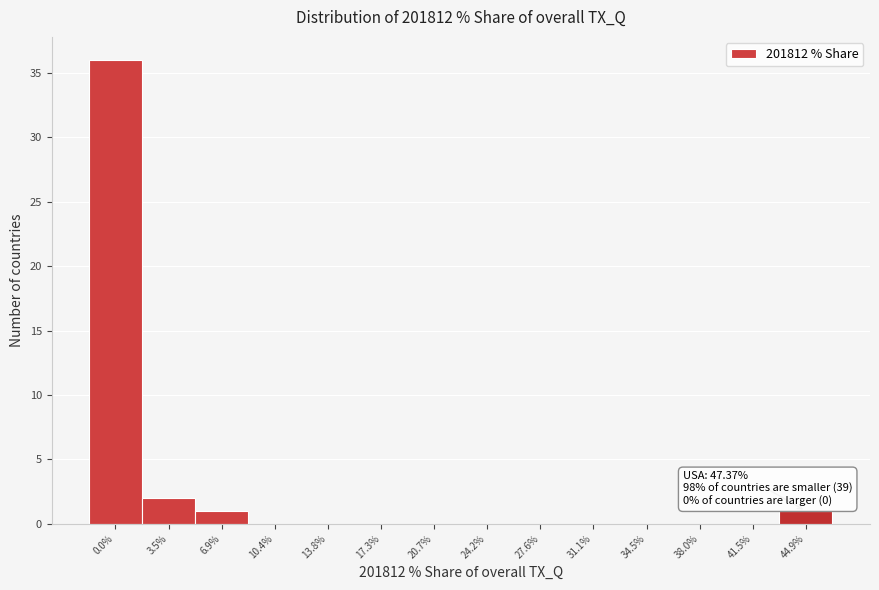

Reading left to right, transcribe all the data shown in this chart.

0.0%=36	3.5%=2	6.9%=1	10.4%=0	13.8%=0	17.3%=0	20.7%=0	24.2%=0	27.6%=0	31.1%=0	34.5%=0	38.0%=0	41.5%=0	44.9%=1